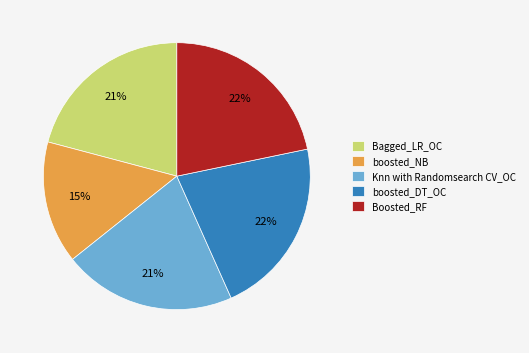

Which slice is the smallest?

boosted_NB